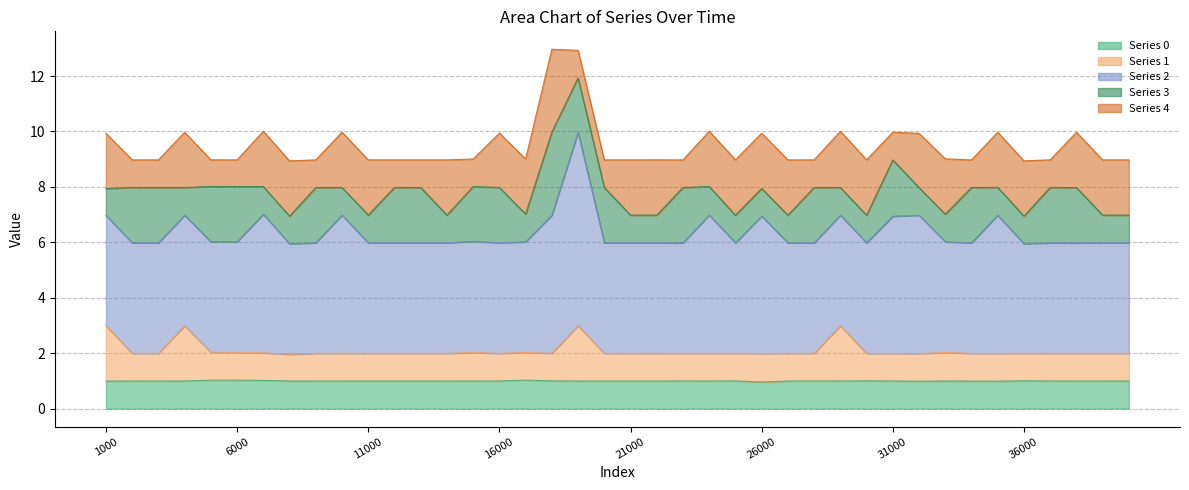

In 4, how many points are higher than both neighbors (excluding endpoints)?

11